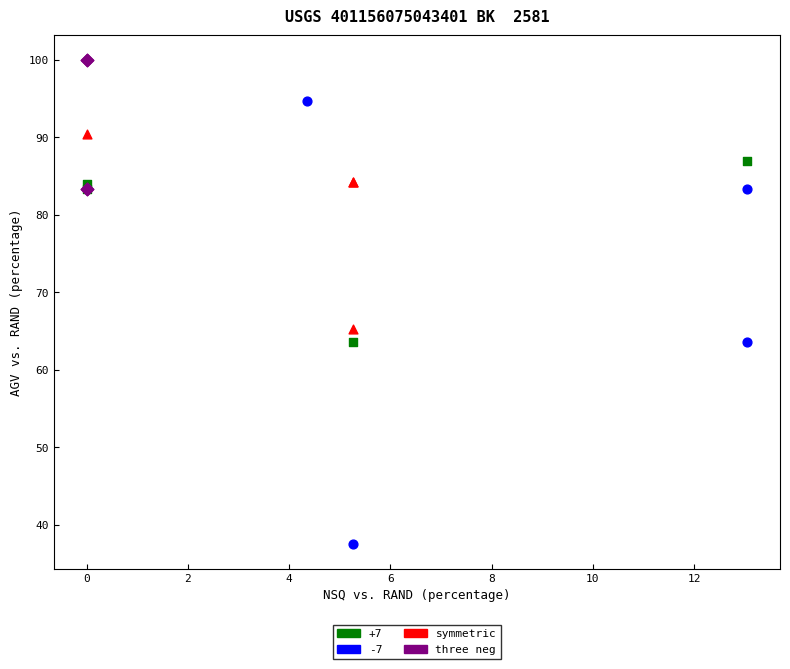

Which series contains the highest Y value?

three neg